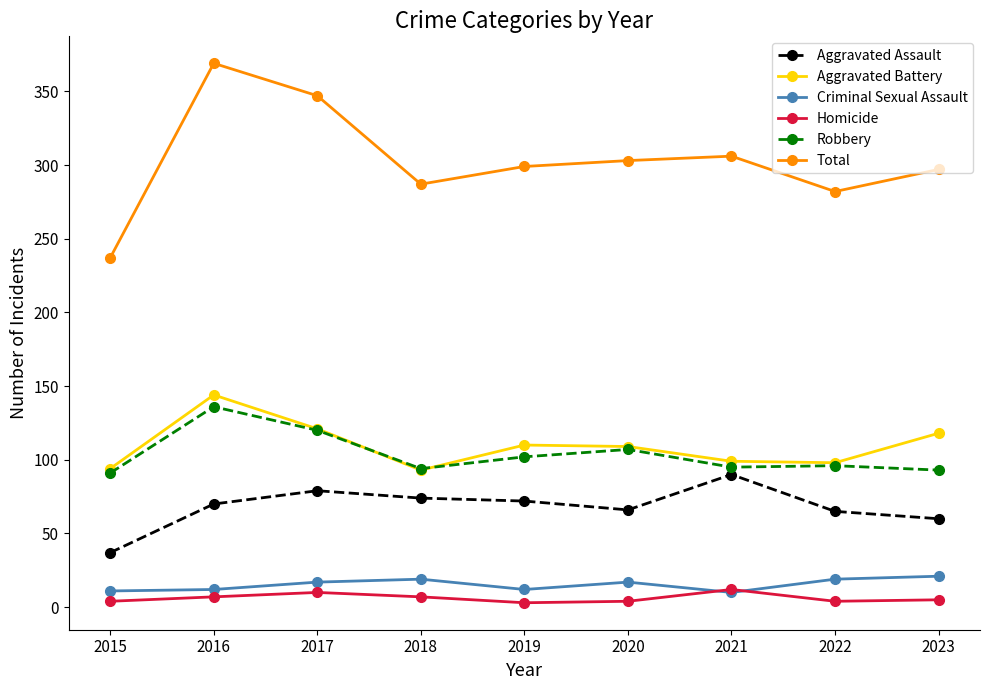

Does the chart display data point markers on the line(s)?

Yes